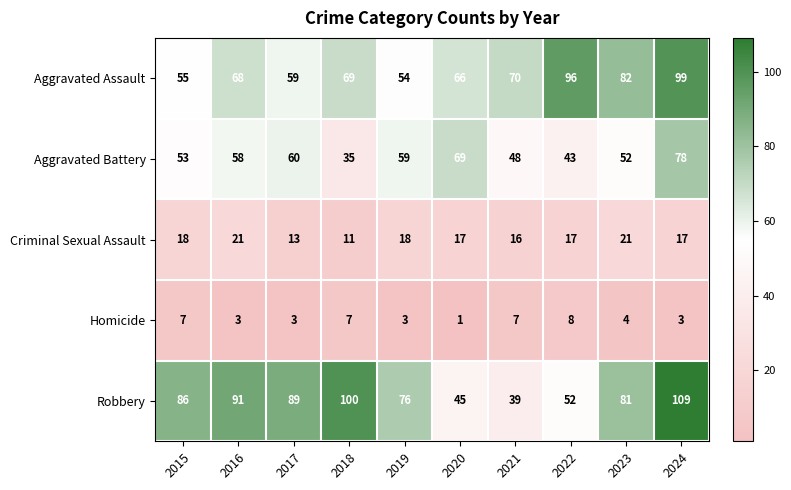

At which category is the sum across all series the highest?

2024